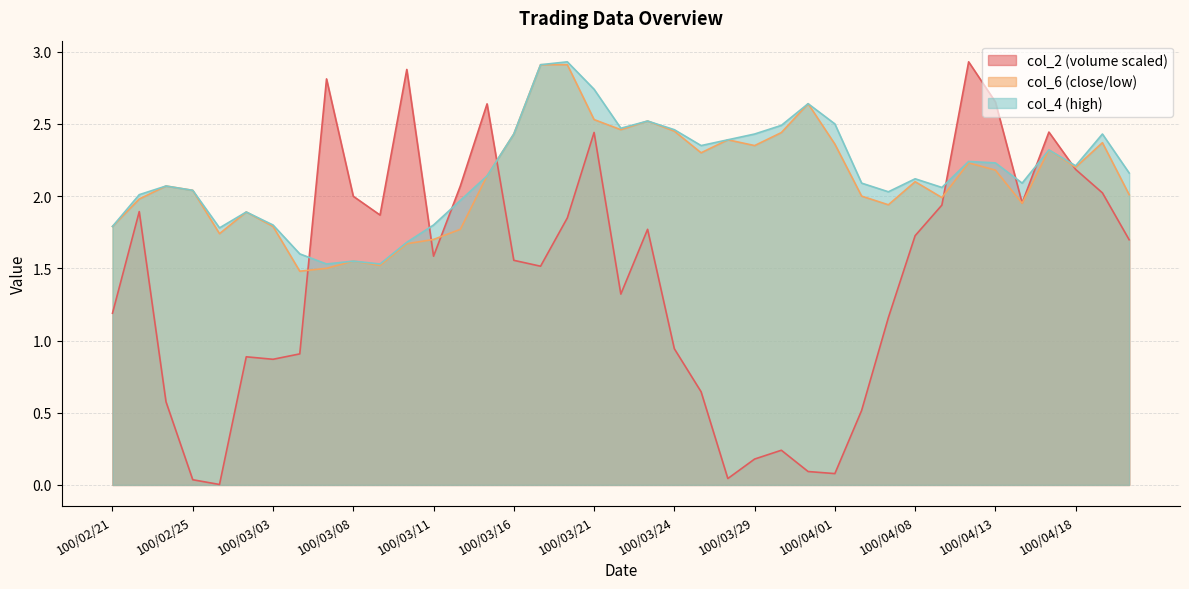

At 100/04/08, list the series in order from largest to smallest.

col_4, col_6, col_2